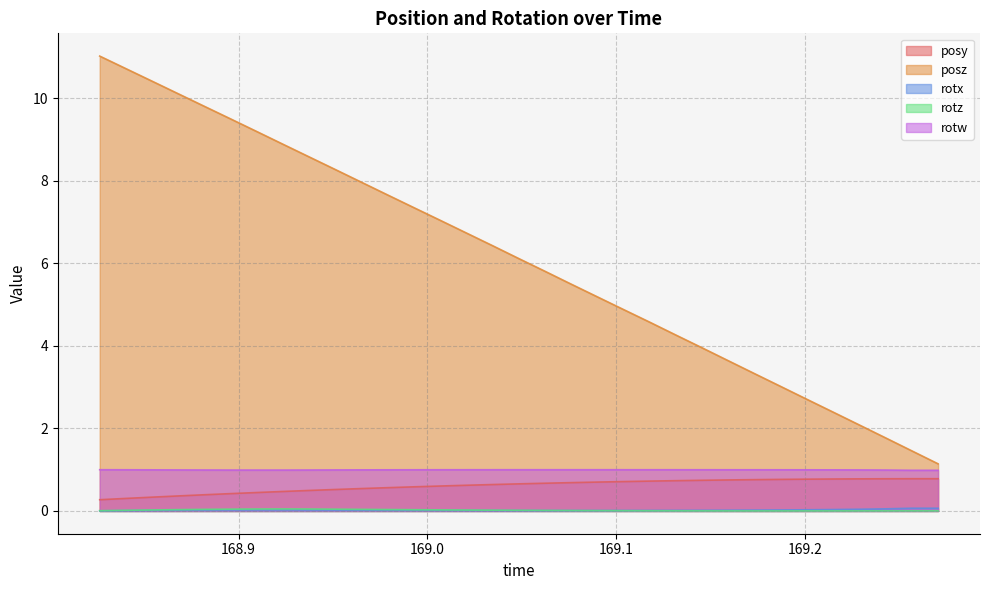

Is it true that posy equals 0.9 at 169.0067?

False